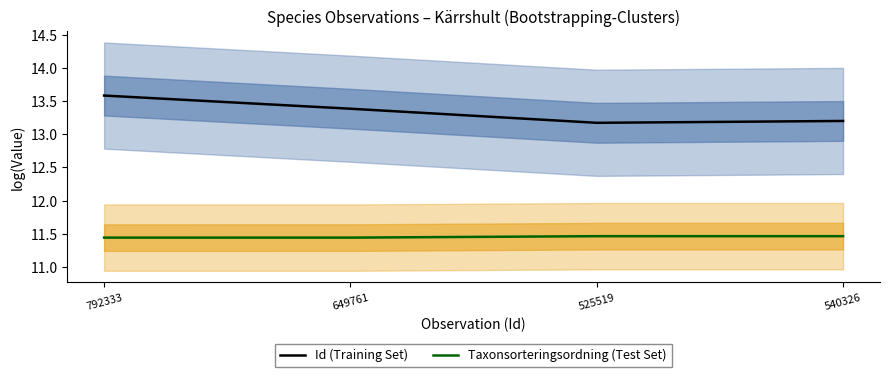

How many Taxonsorteringsordning (Test Set) values are between 11 and 12?

4